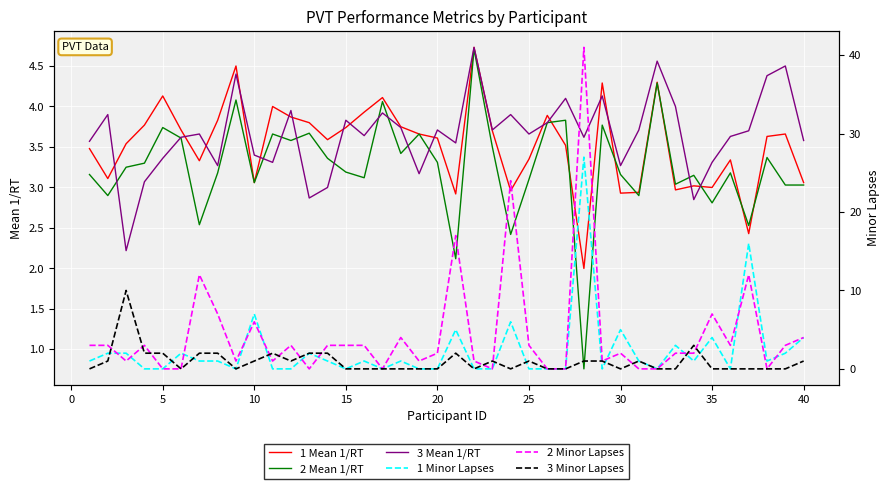

What is the highest value of the 1 Mean 1/RT series?

4.7